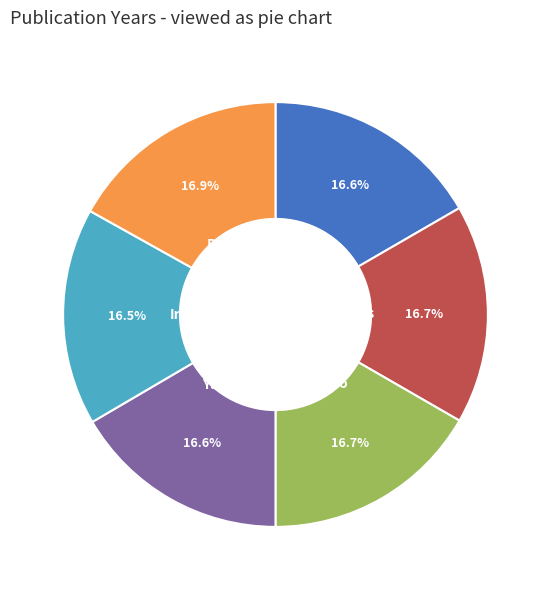

Approximately how many times larger is the value at Lash compared to Ireland?

1.0